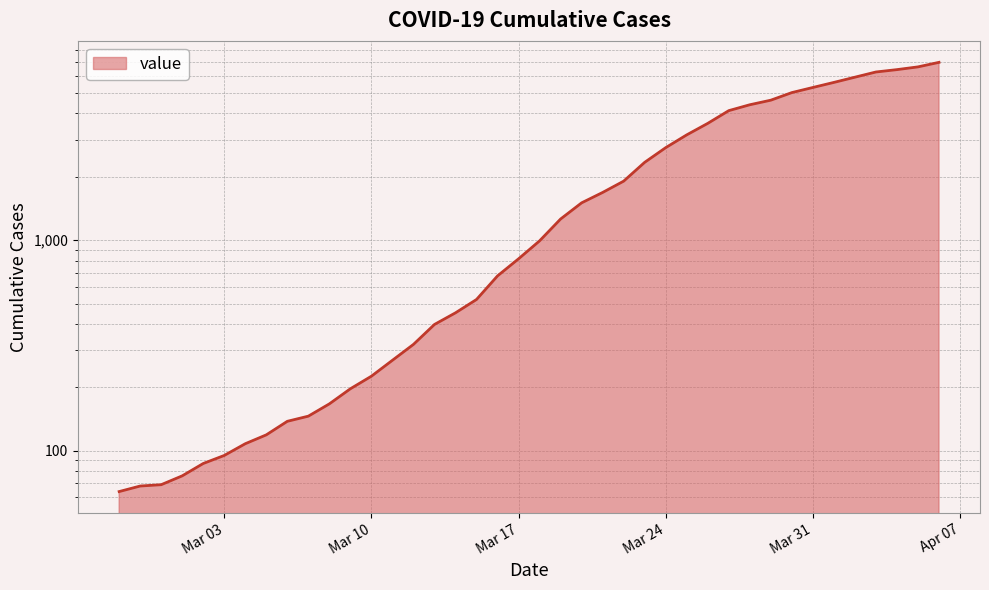

Reading left to right, transcribe all the data shown in this chart.

64	68	69	76	87	95	108	119	138	146	167	197	226	269	320	398	452	523	677	816	993	1261	1505	1686	1908	2344	2752	3165	3589	4125	4399	4625	5025	5314	5617	5947	6295	6460	6657	6995